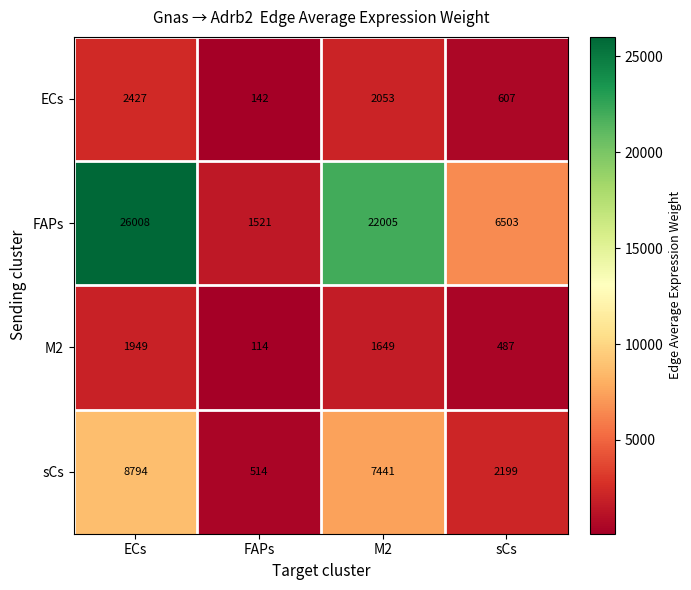

At ECs, list the series in order from smallest to largest.

M2, ECs, sCs, FAPs